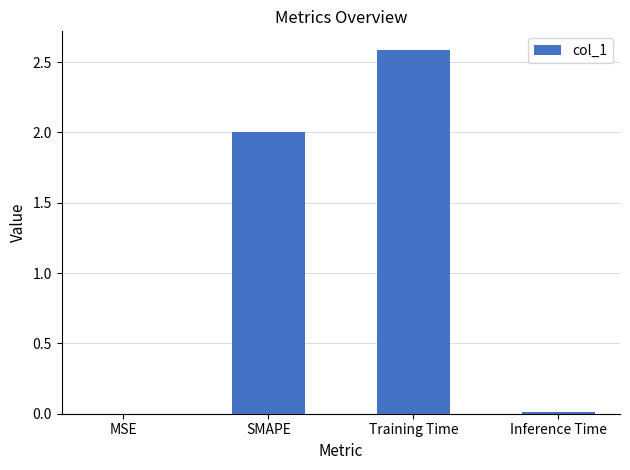

What is the change in value from SMAPE to Training Time?

+0.6